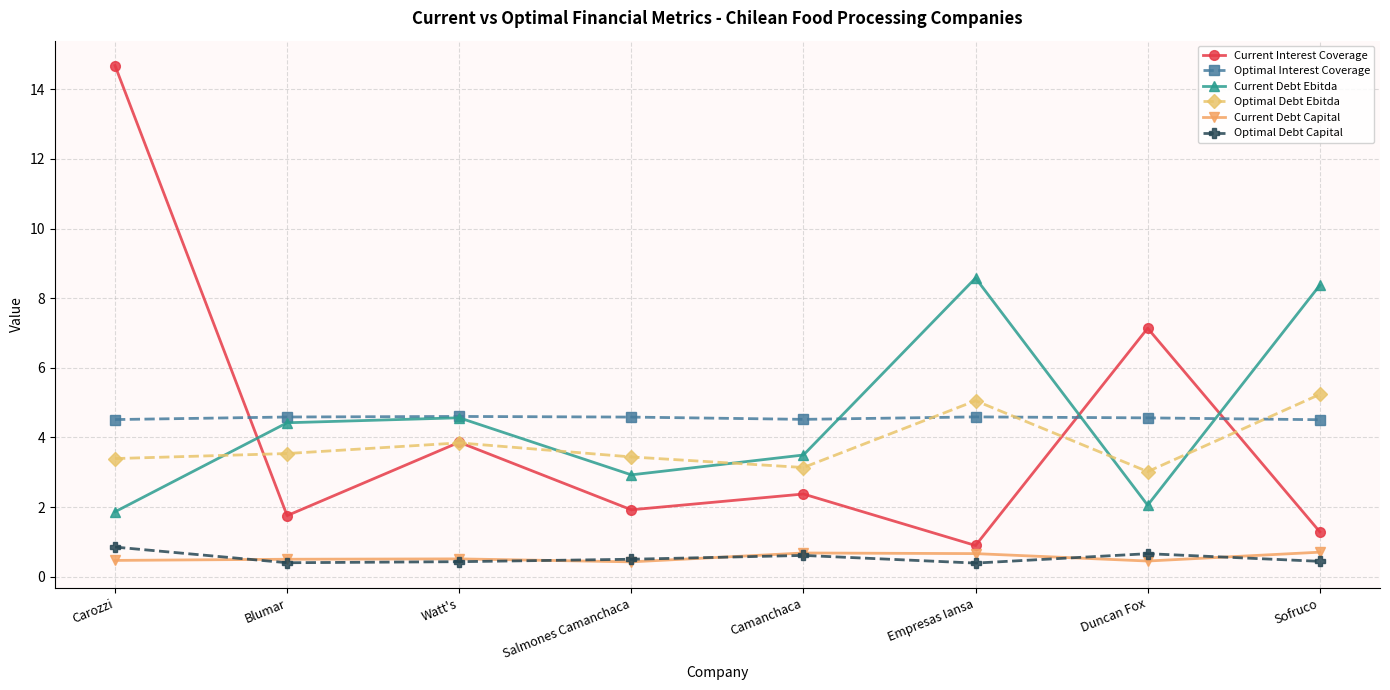

Which series has the largest range (max minus min)?

Current Interest Coverage